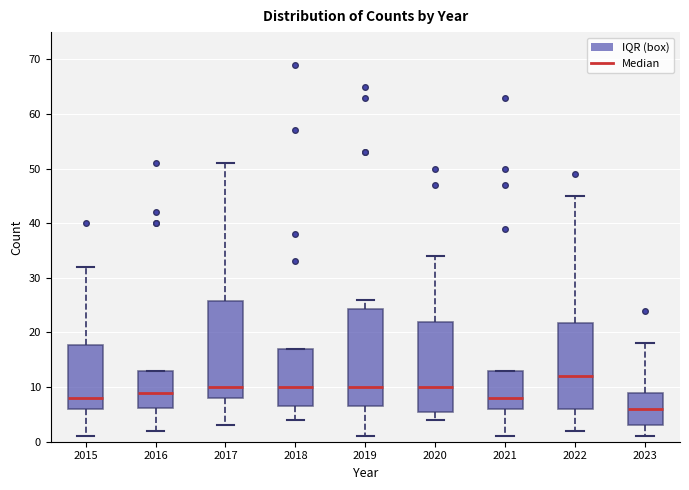

Where does the lower whisker of the box at x = 2018 end on the y-axis? The values are not printed on the chart, so give them approximately, as read against the axis.

4